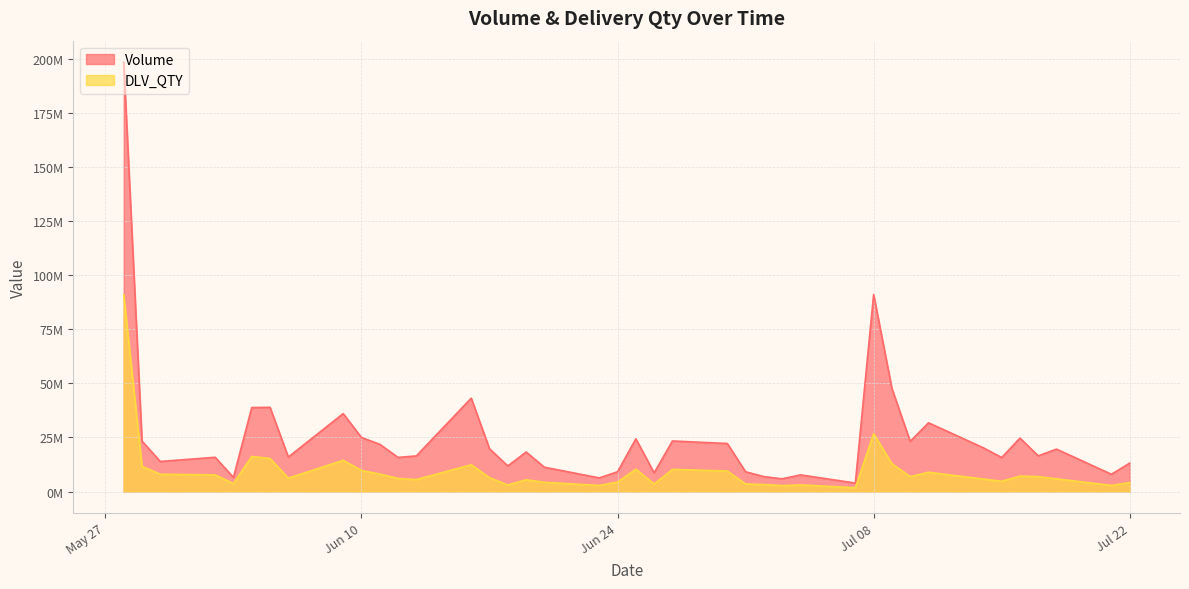

The Volume series shows 16499120 at 2025-07-17. True or false?

True